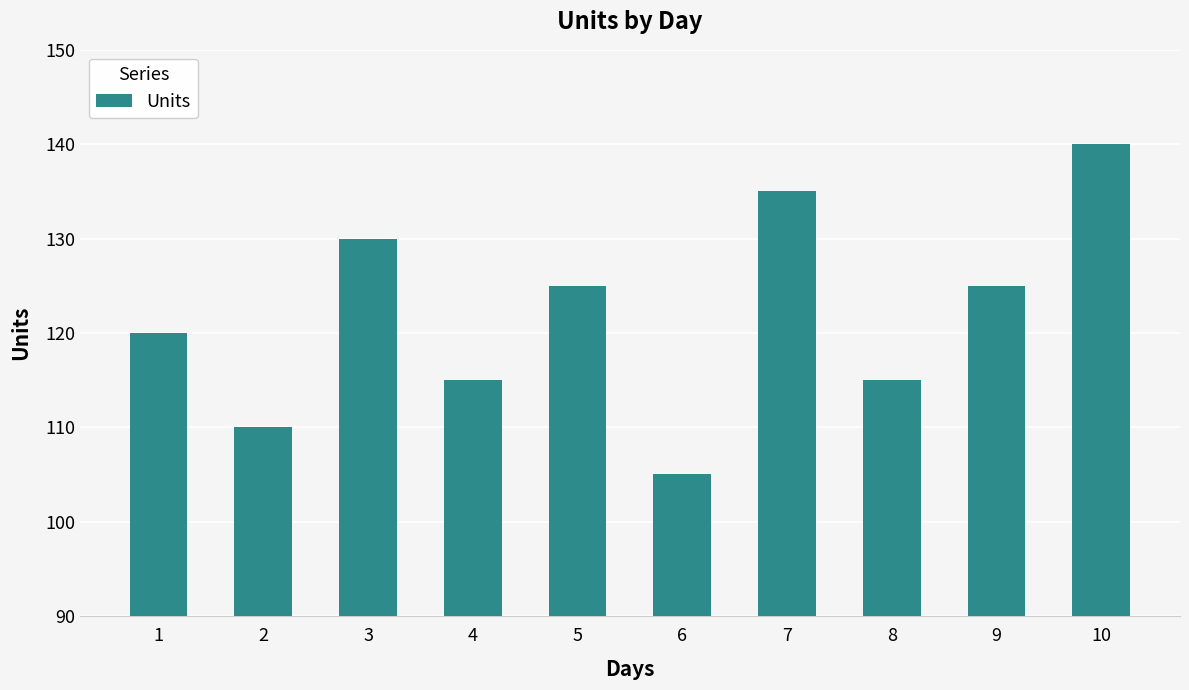

Reading left to right, list all the values displayed in this chart.

120	110	130	115	125	105	135	115	125	140